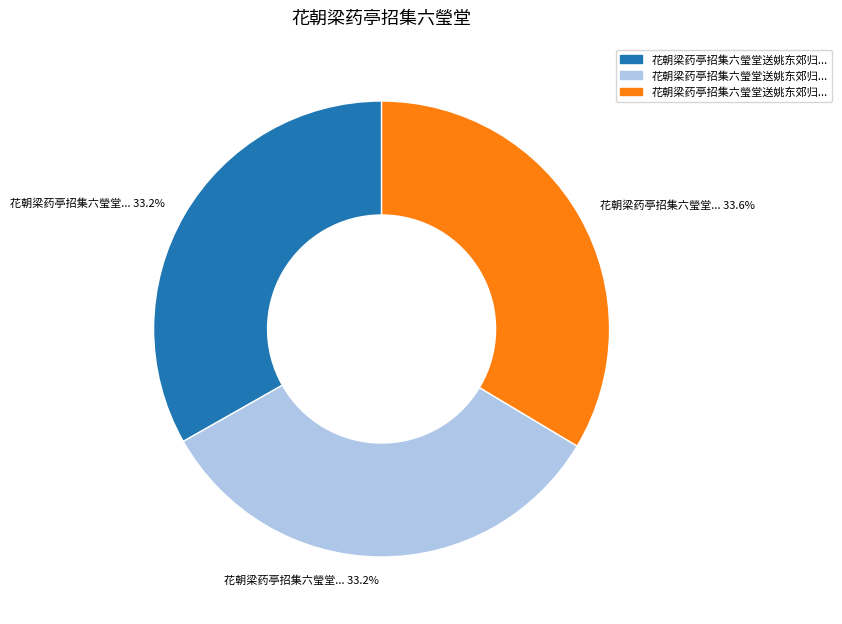

Is there a majority slice in this chart?

No